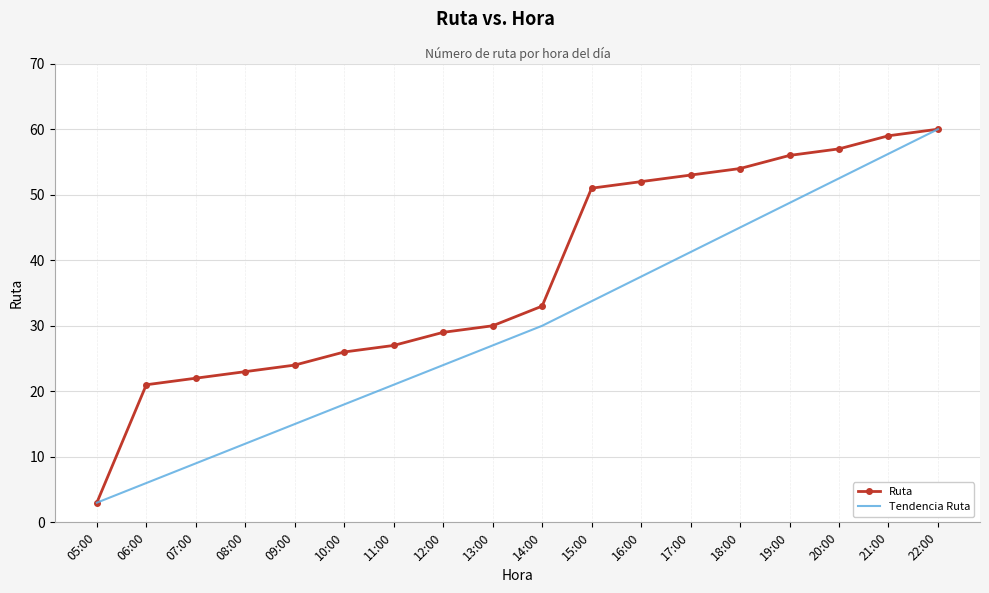

Between 11:00 and 16:00, which series saw the biggest shift?

Ruta